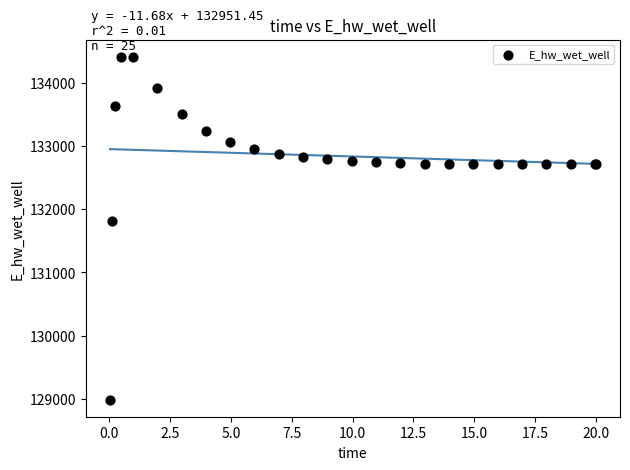

What Y value in the scatter plot is closest to 131701?

131818.7